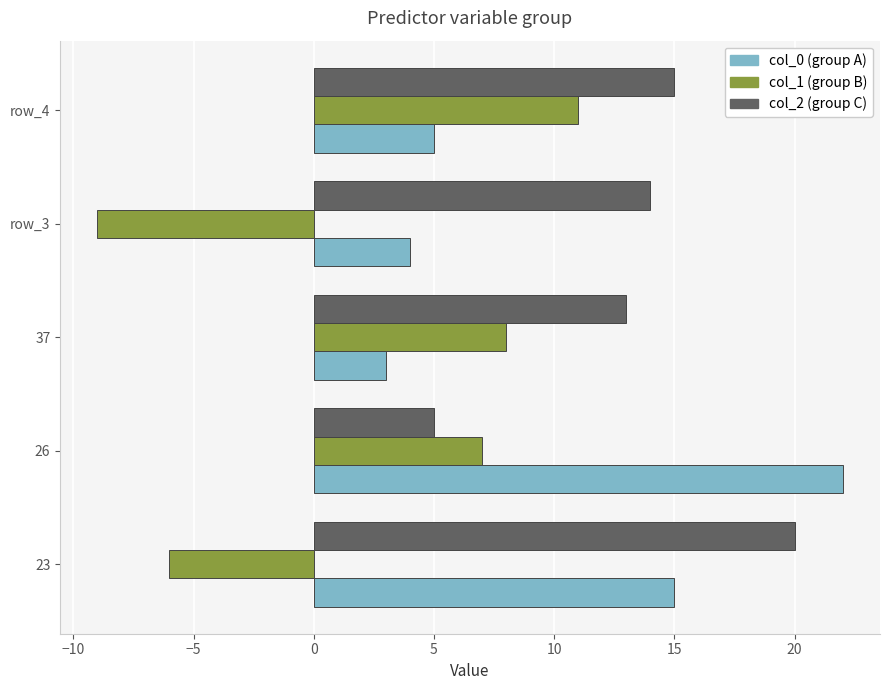

What is the difference between the highest and lowest values at 37?

10